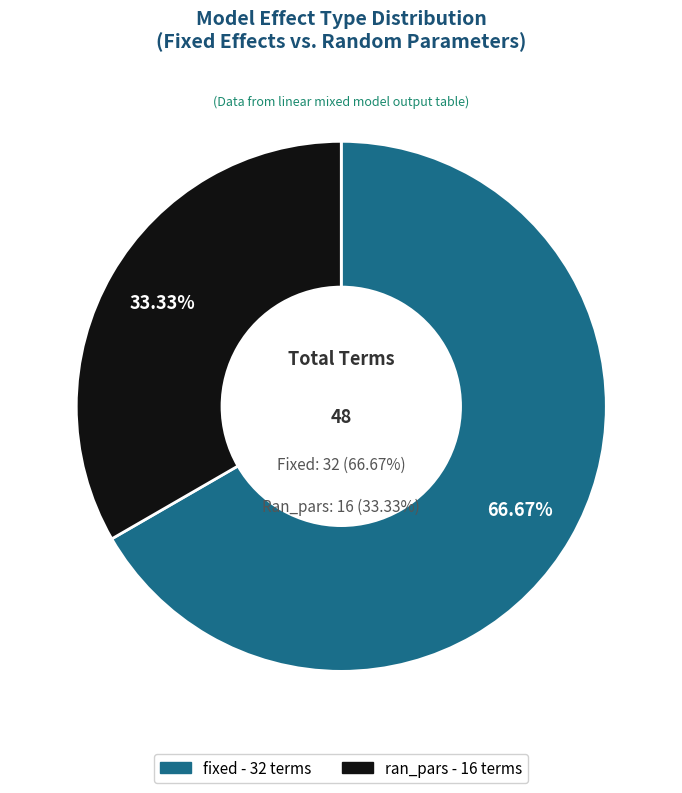

How many slices are in this pie chart?

2